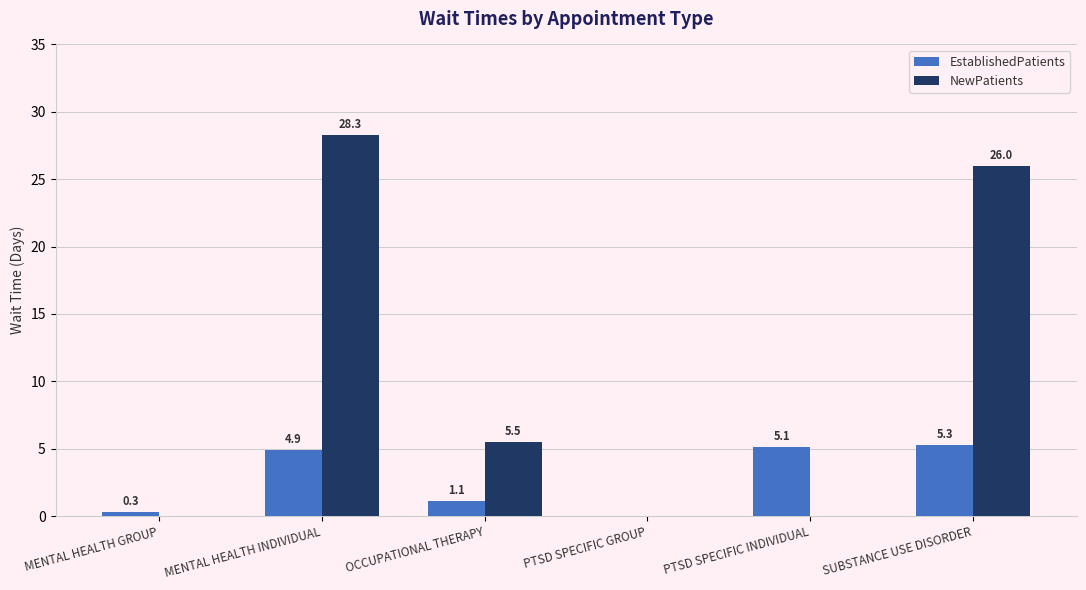

Which label corresponds to the largest value in the chart?

MENTAL HEALTH INDIVIDUAL